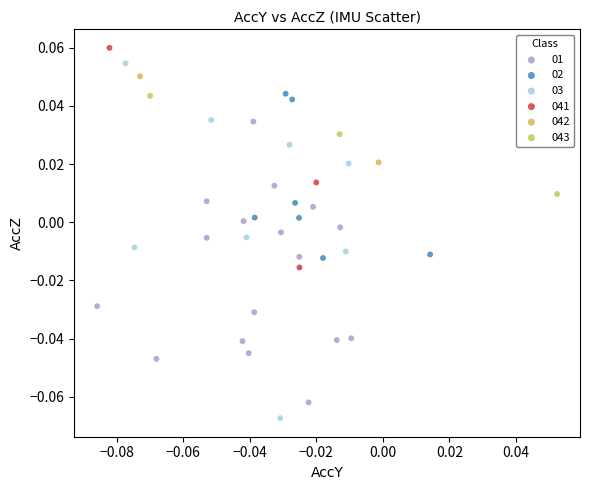

What are all the series names shown in the legend?

01, 02, 03, 041, 042, 043